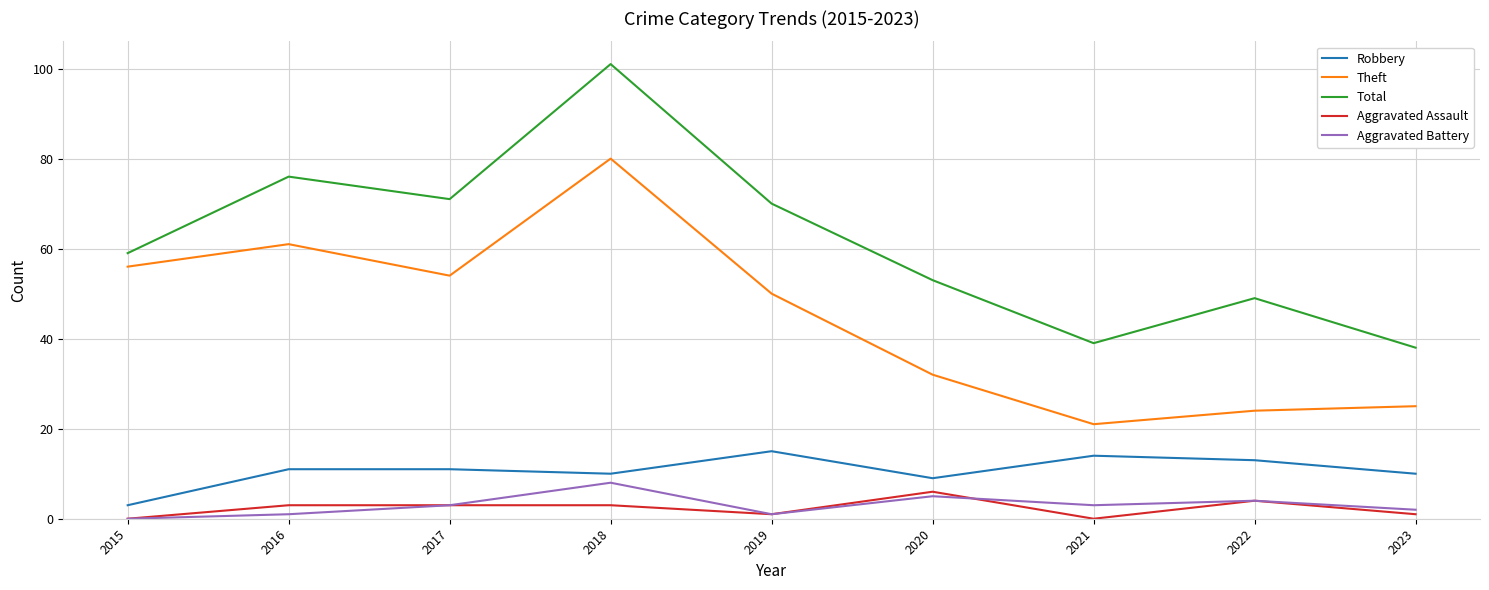

Which series has the largest range (max minus min)?

Total